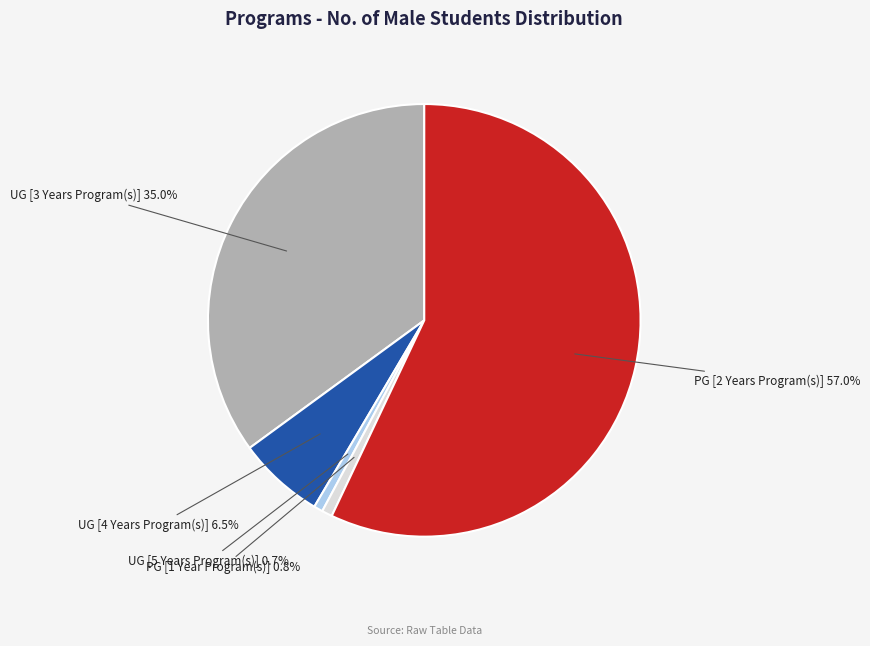

Which has a higher value, PG [1 Year Program(s)] or UG [3 Years Program(s)]?

UG [3 Years Program(s)]